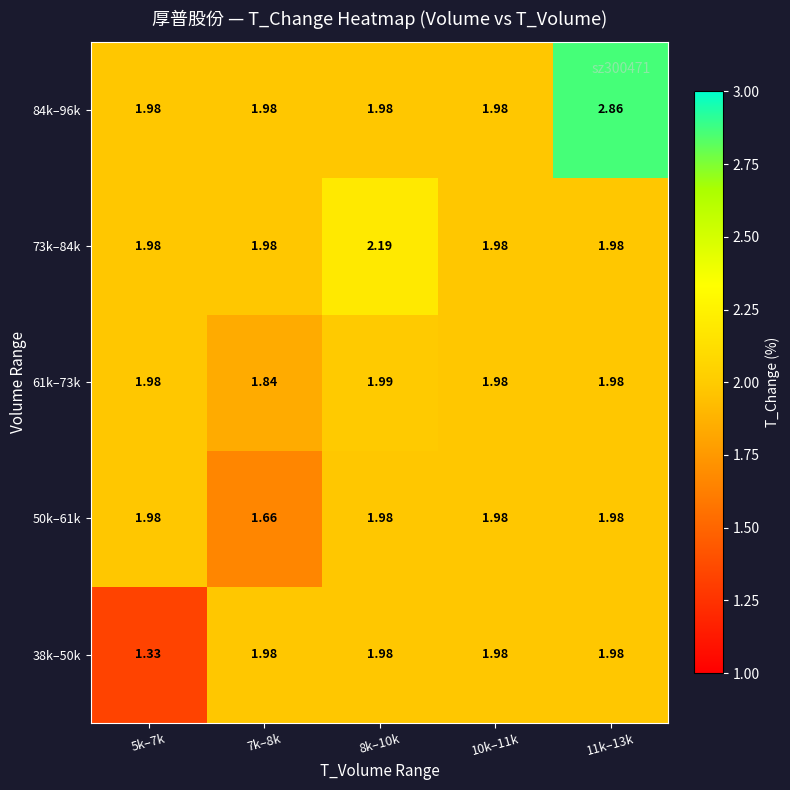

Is the value of 38k–50k at 5k–7k greater than the value of 84k–96k at 11k–13k?

No